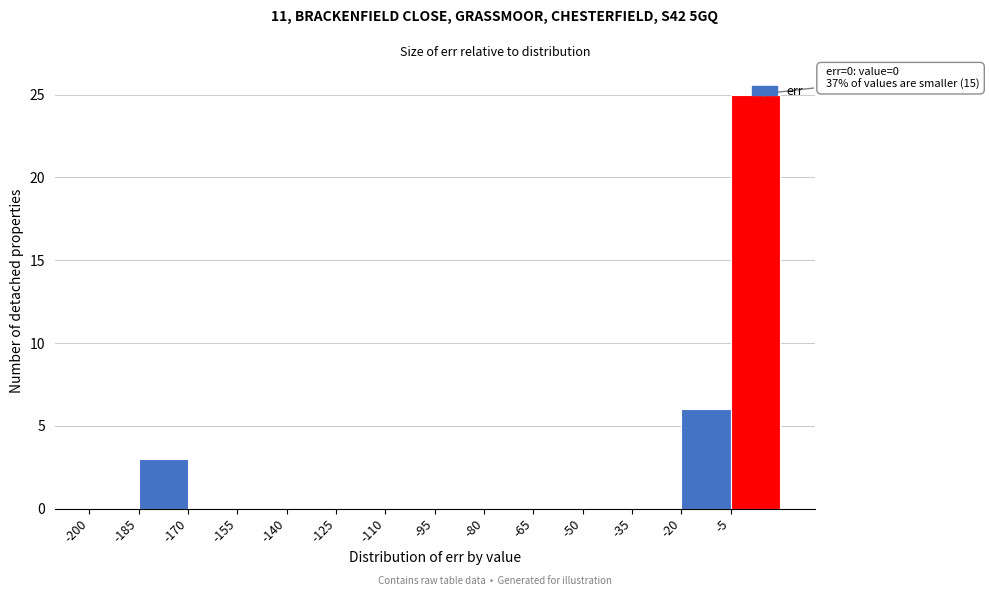

Over which range of the x-axis is the bar tallest?

-5 to 10